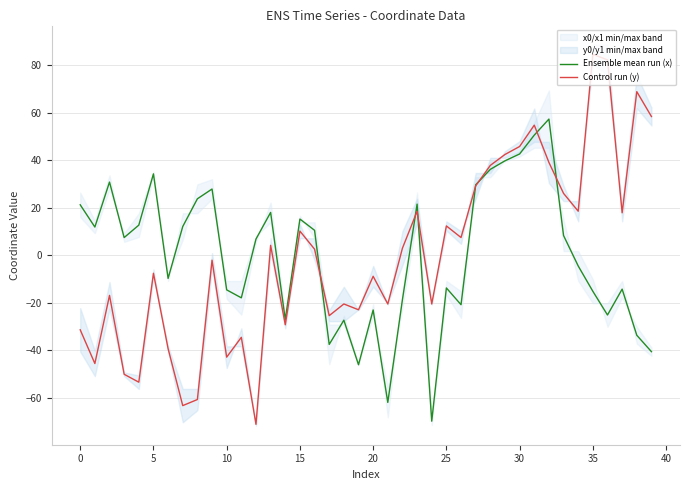

Is the value of Control run (y) at 12 greater than the value of Ensemble mean run (x) at 30?

No